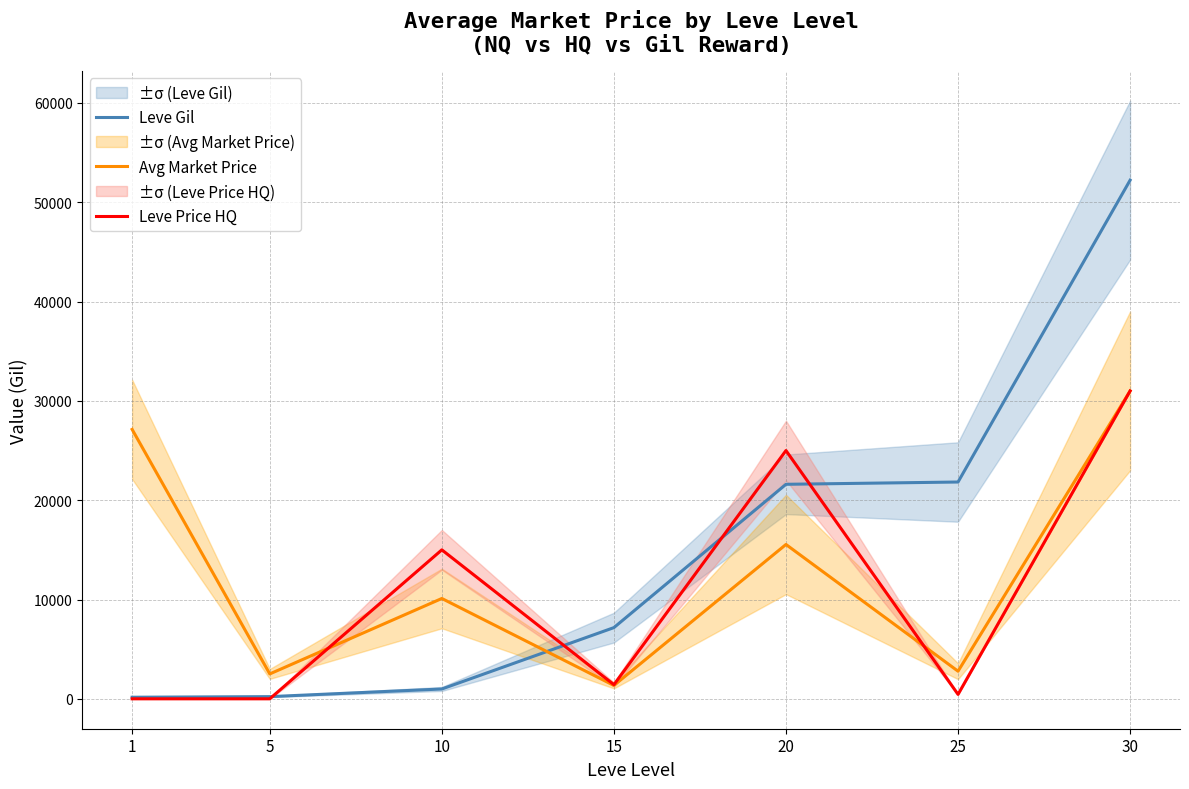

The value of Leve Gil at 20 is 37393.6. True or false?

False